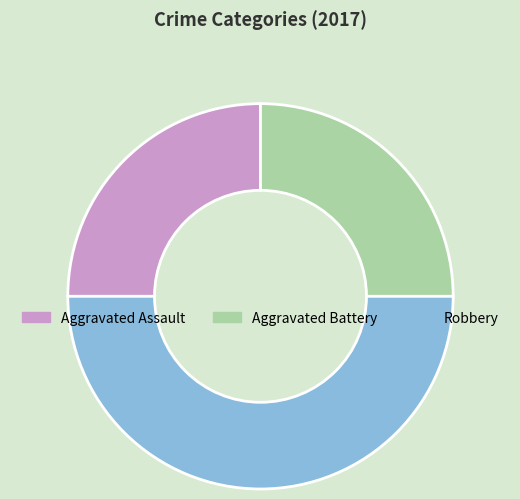

True or false: Aggravated Battery accounts for 13% of the total.

False